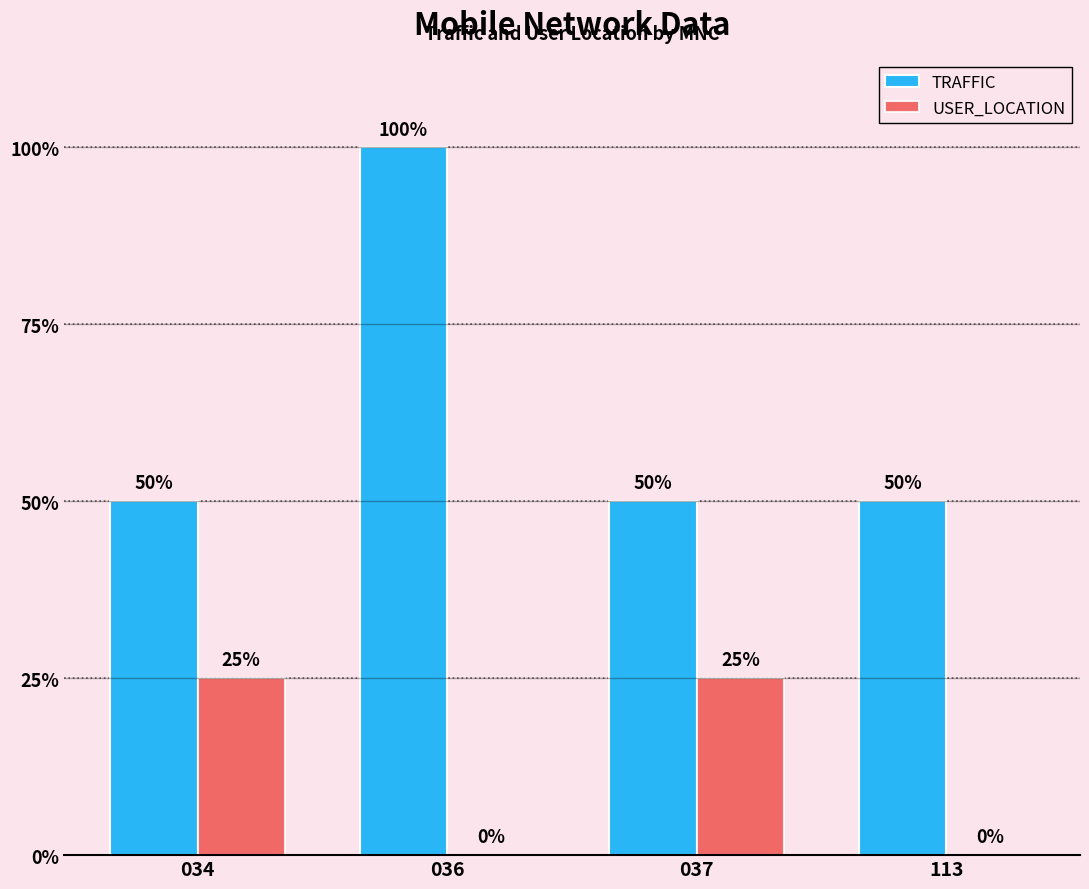

Are the bars grouped side by side (vs. stacked)?

Yes